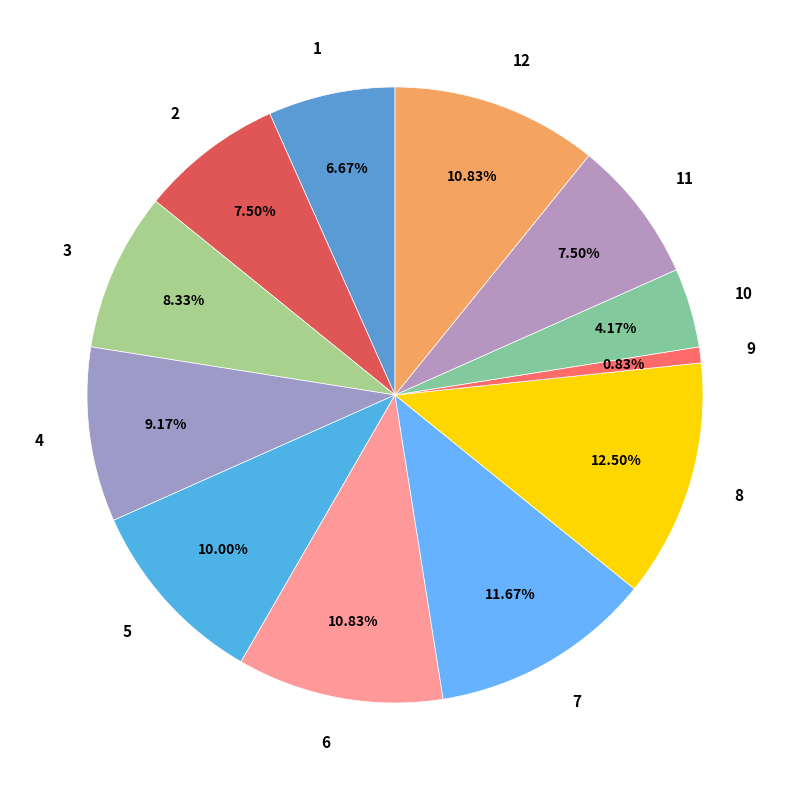

Count the number of slices in the pie.

12